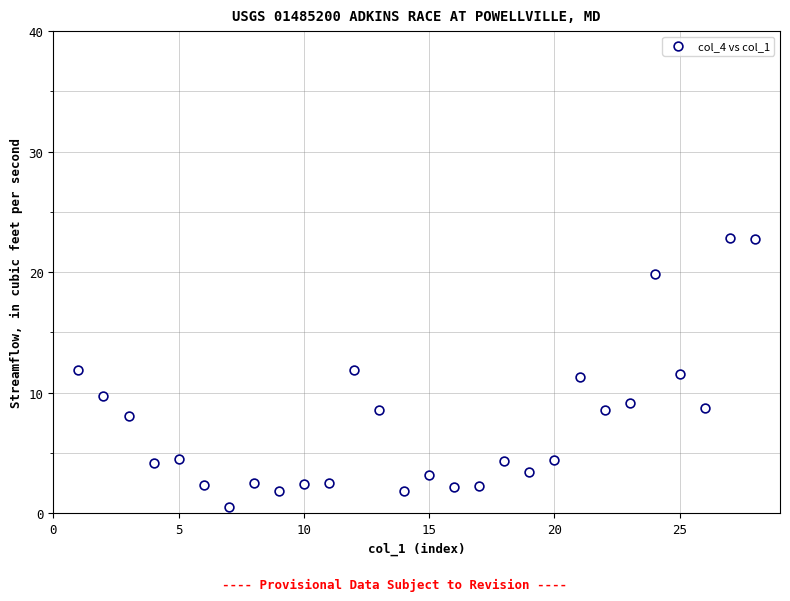

What is the range of X values (max minus min)?

27.0